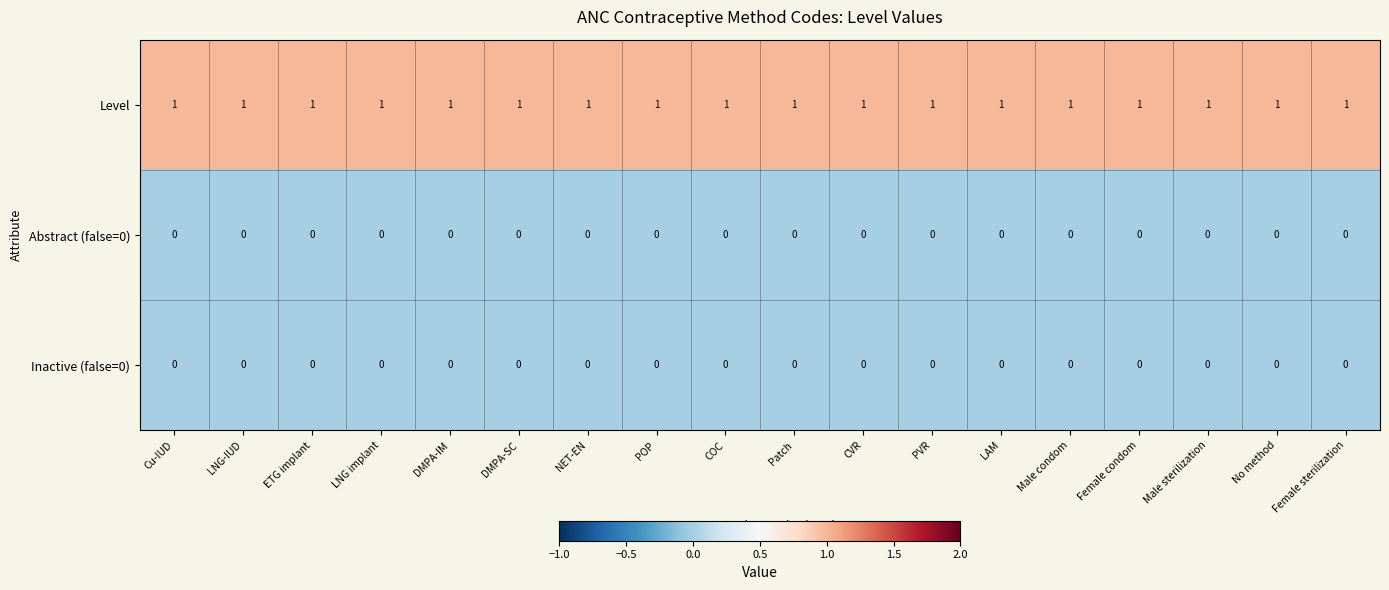

Is the value of Level at ETG implant greater than the value of Inactive (false=0) at Patch?

Yes